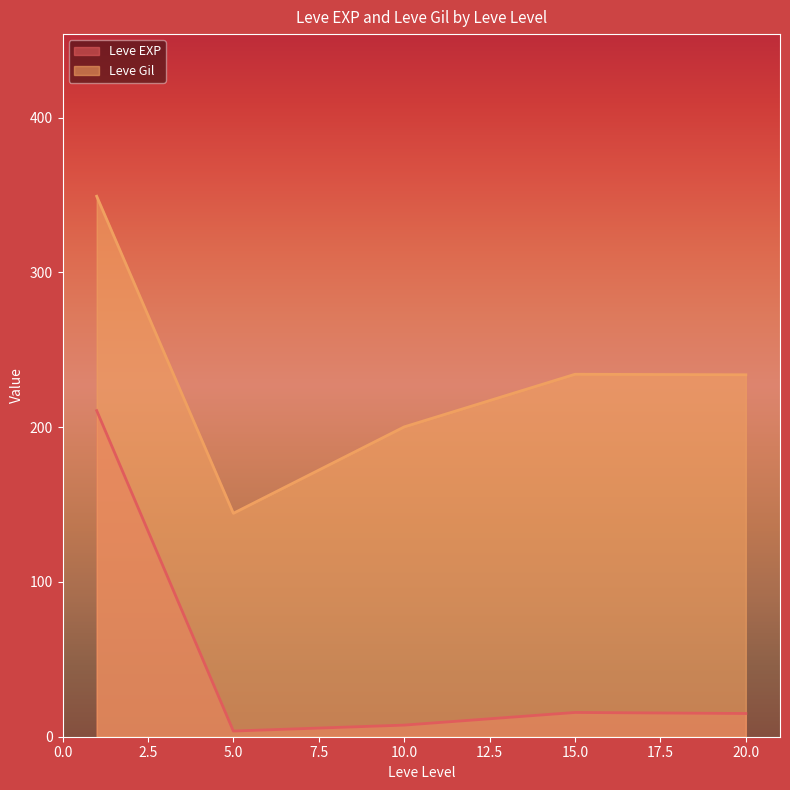

Which series has the largest total across all categories?

Leve Gil